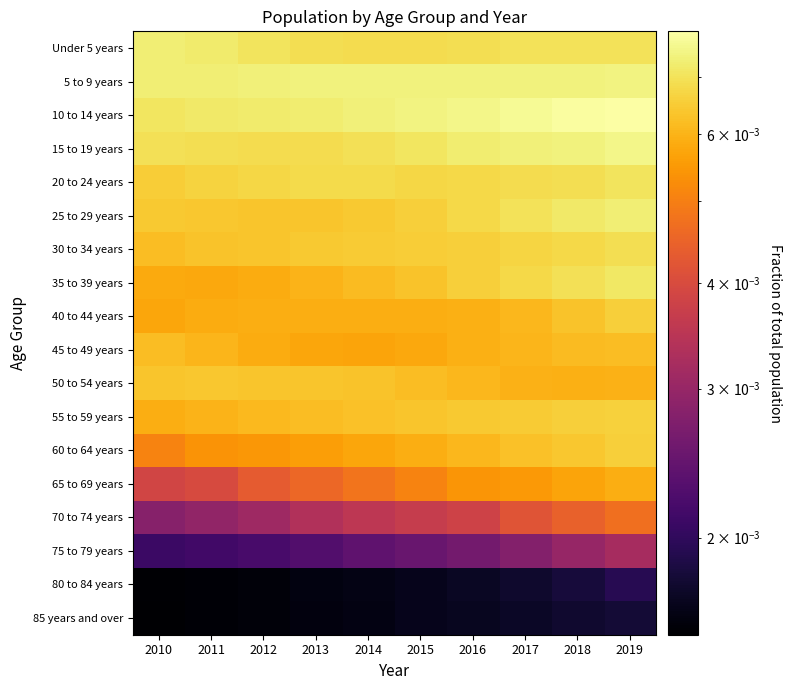

Between 2017 and 2013, which is larger?

2017